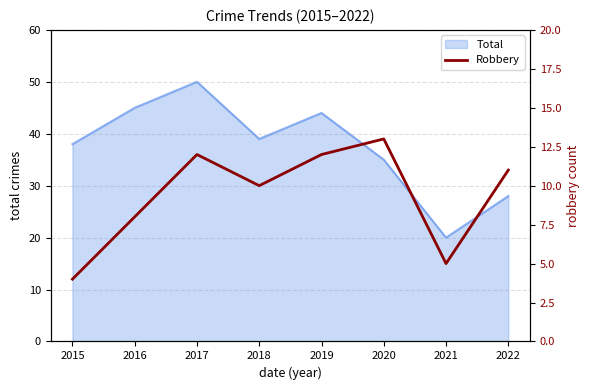

How many values are below 11?

4